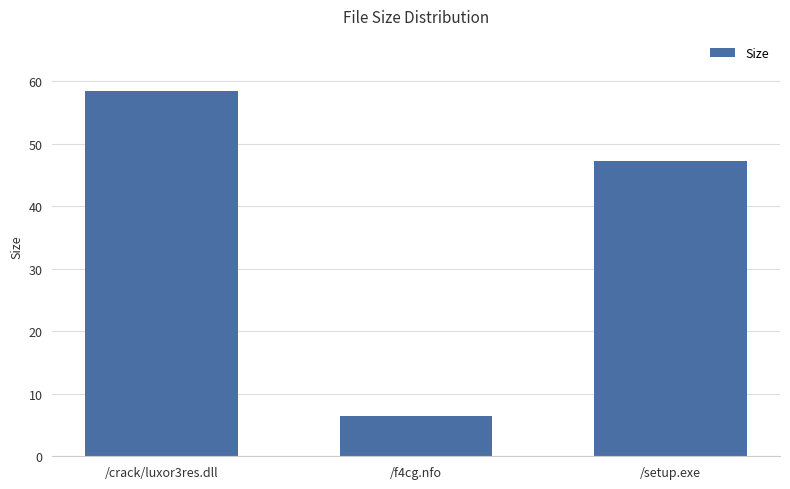

The chart shows a value of 47.3 at /setup.exe. True or false?

True